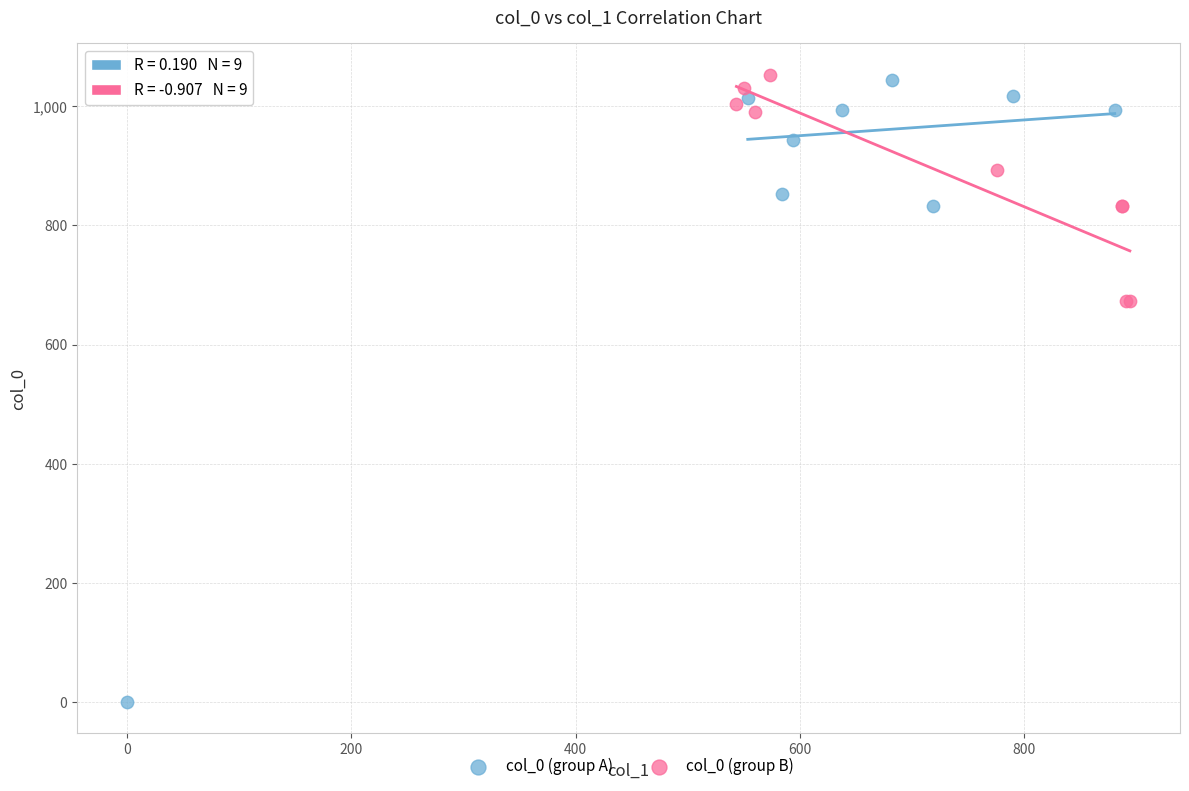

Which series has the widest spread of Y values?

col_0 (group A)